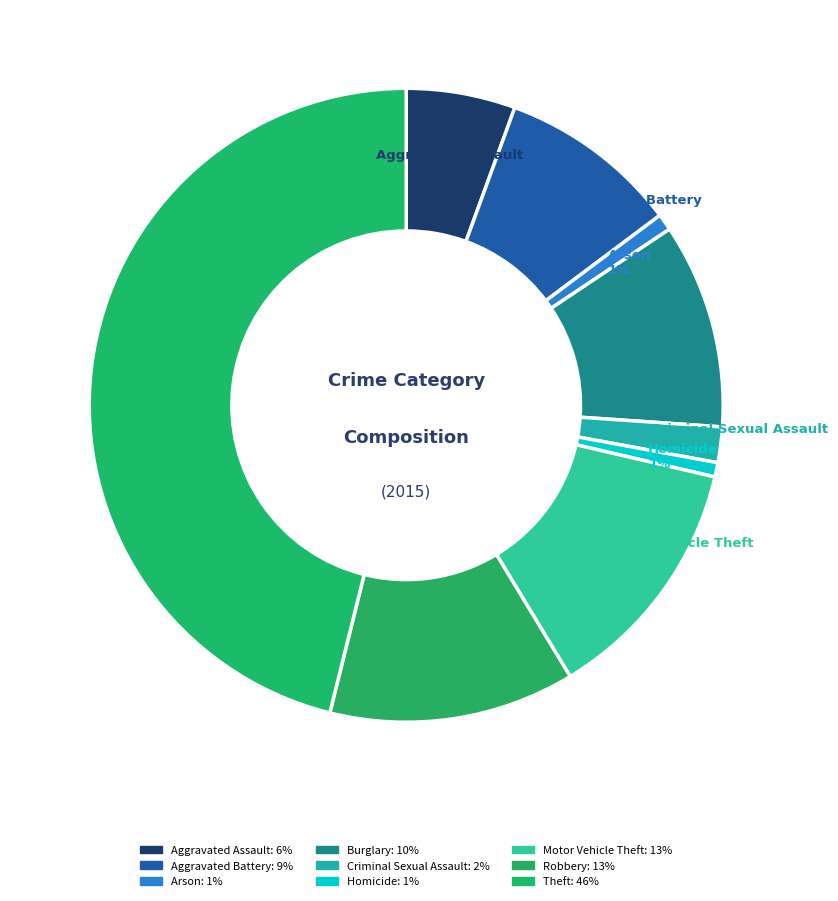

Approximately how many times larger is the value at Robbery compared to Motor Vehicle Theft?

1.0